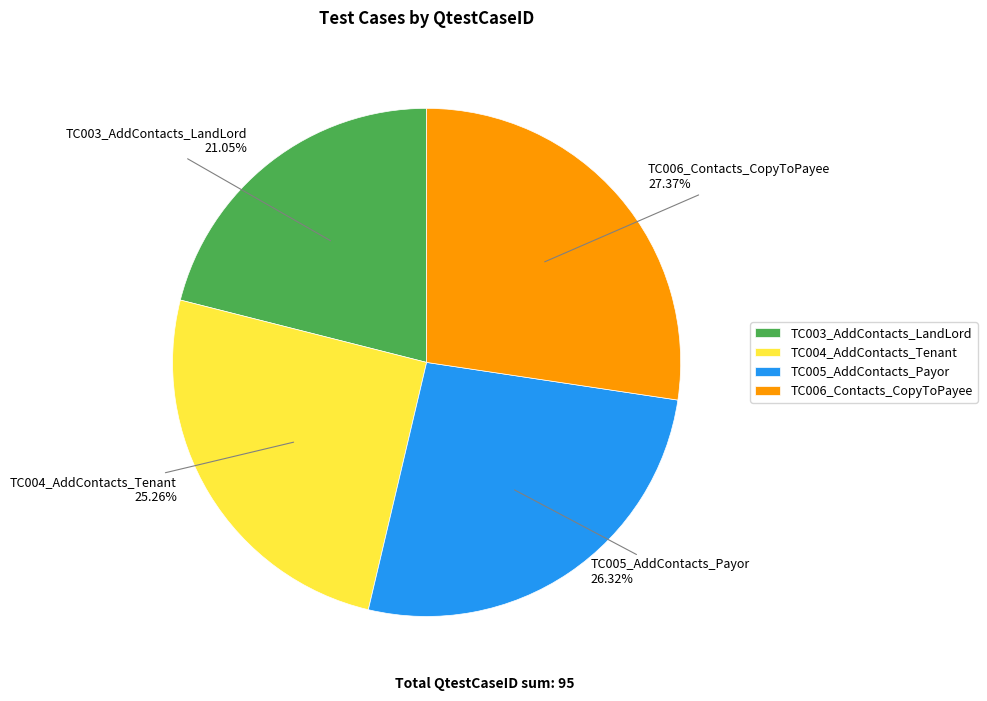

Do TC005_AddContacts_Payor and TC006_Contacts_CopyToPayee together represent more than half of the pie?

Yes